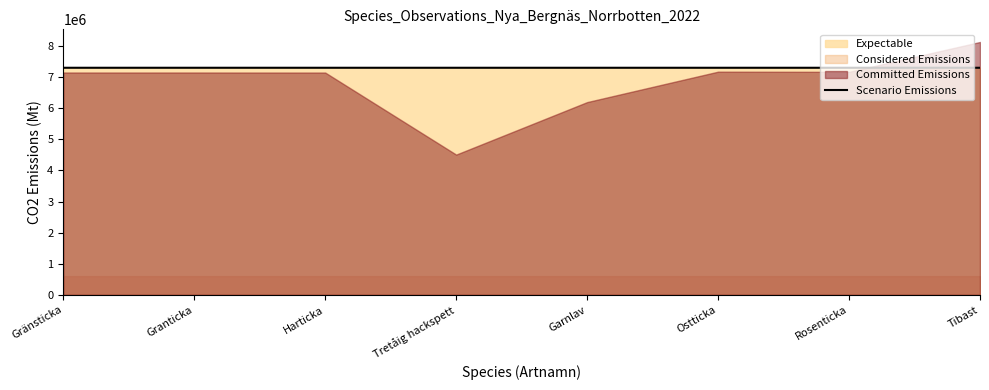

What is the difference between the values at Tibast and Ostticka?

198